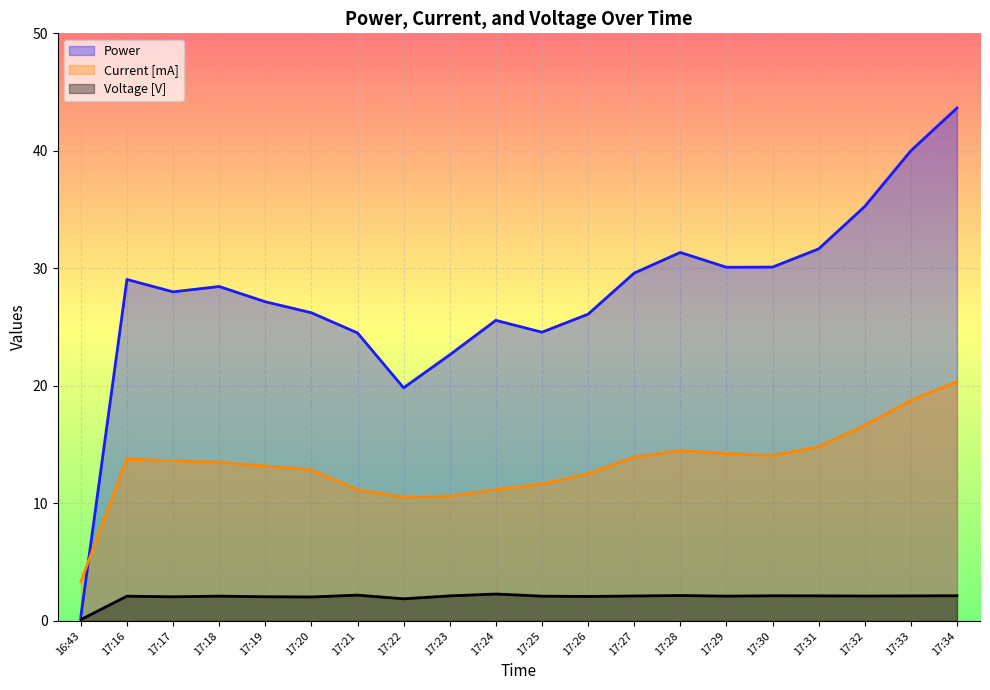

True or false: Current [mA] and Voltage [V] intersect in this chart.

False